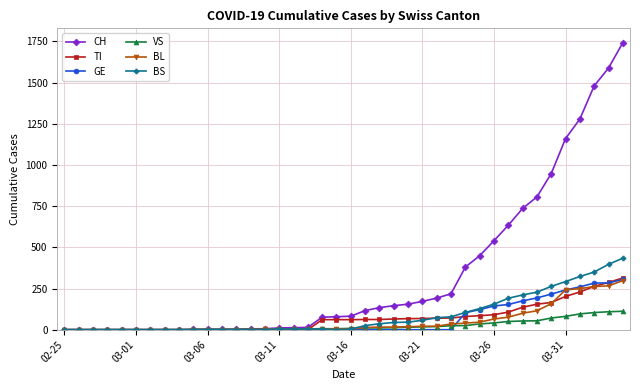

What is the maximum value for BS?

434